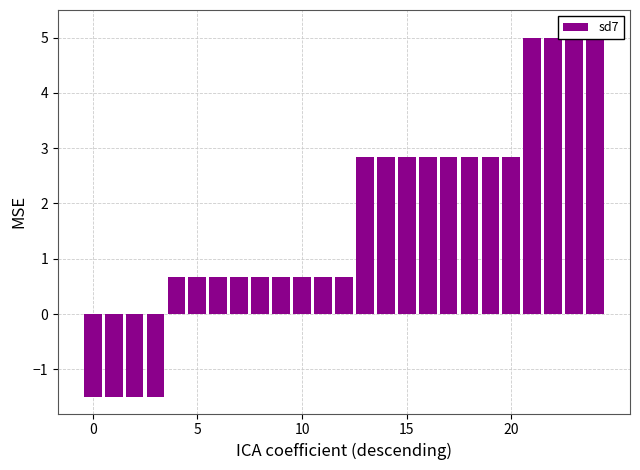

Which category has the highest value across all series?

21